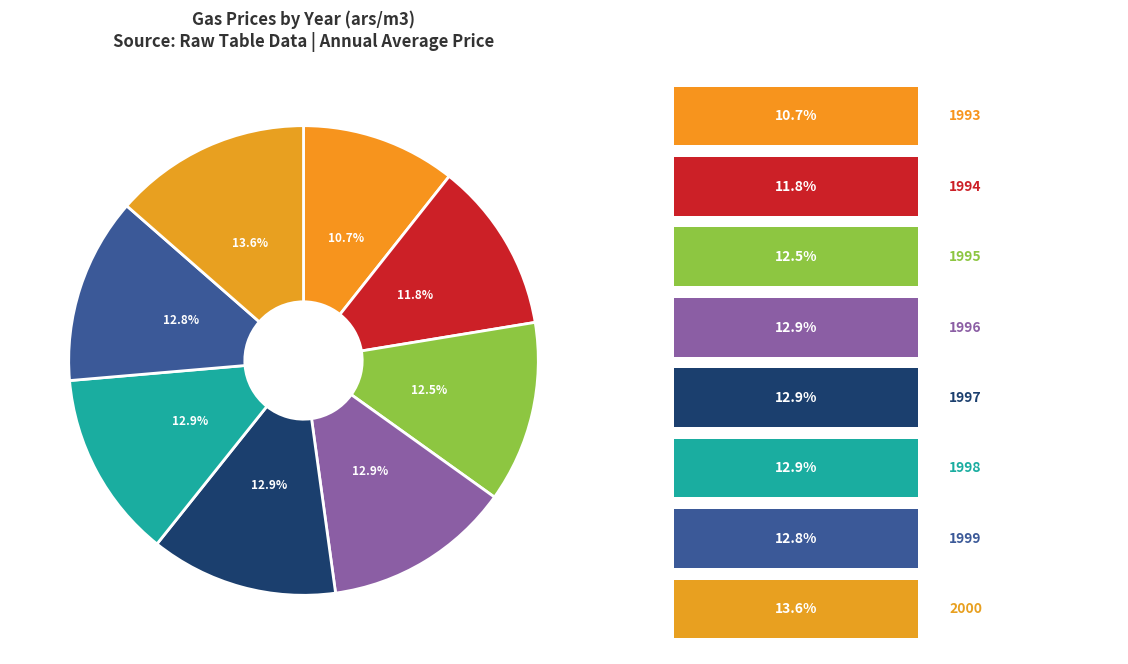

Which category has the smallest portion of the pie?

1993